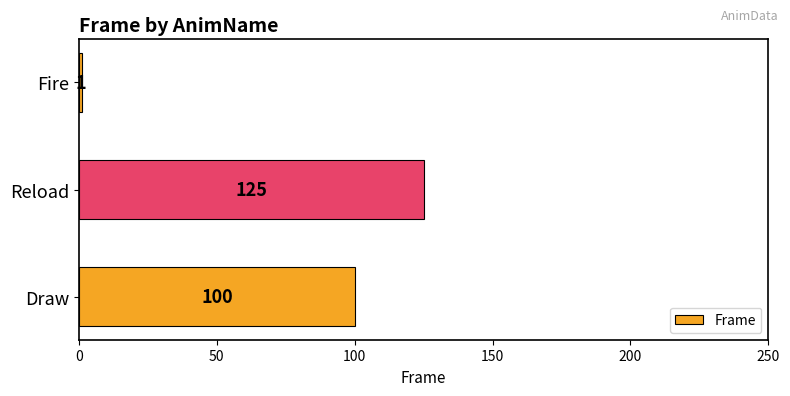

What is the sum of all values?

226